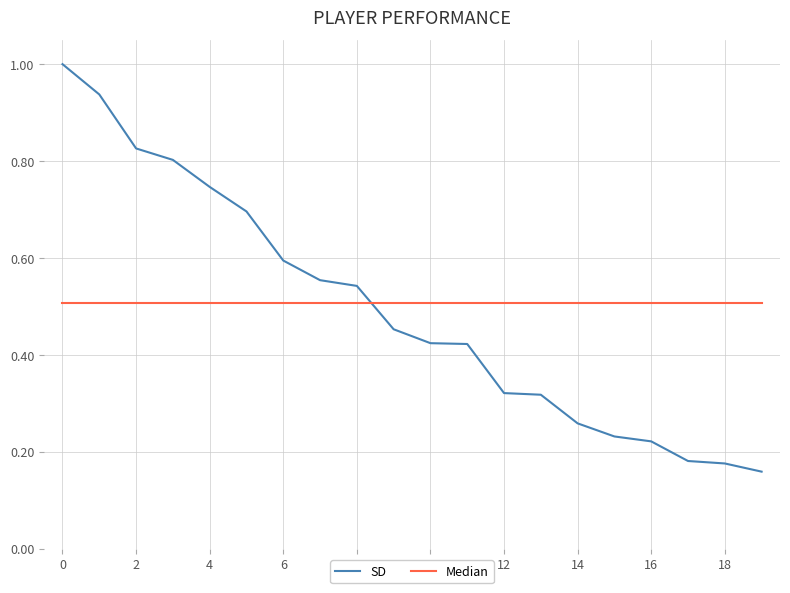

What is the greatest value displayed?

1.0